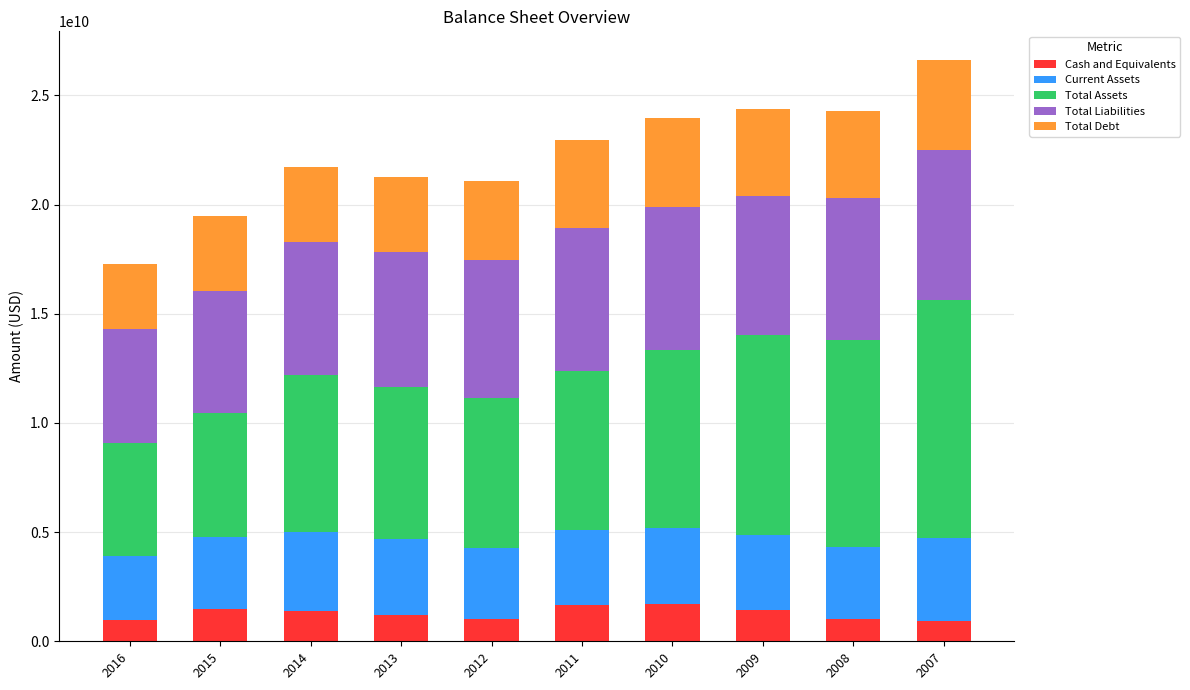

How many series are shown in this chart?

5